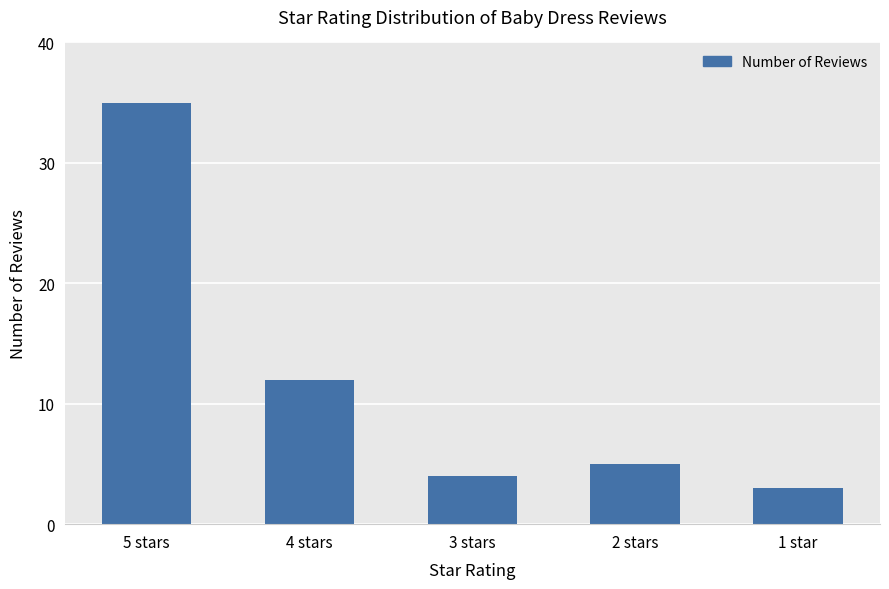

What is the minimum value shown in the chart?

3